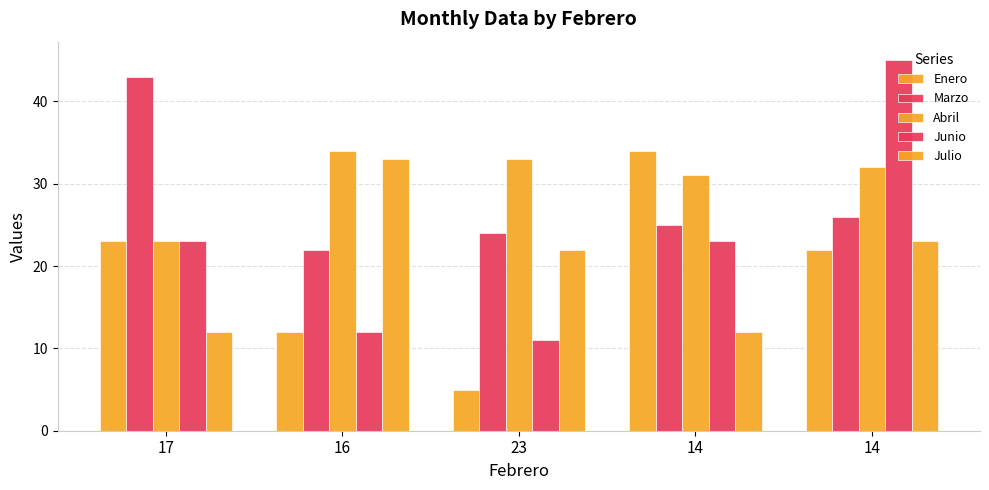

At 17, list the series in order from smallest to largest.

Julio, Enero, Abril, Junio, Marzo